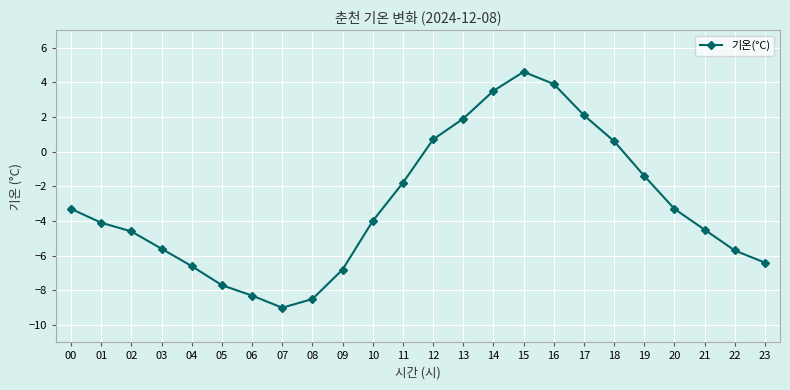

What is the maximum value shown in the chart?

4.6